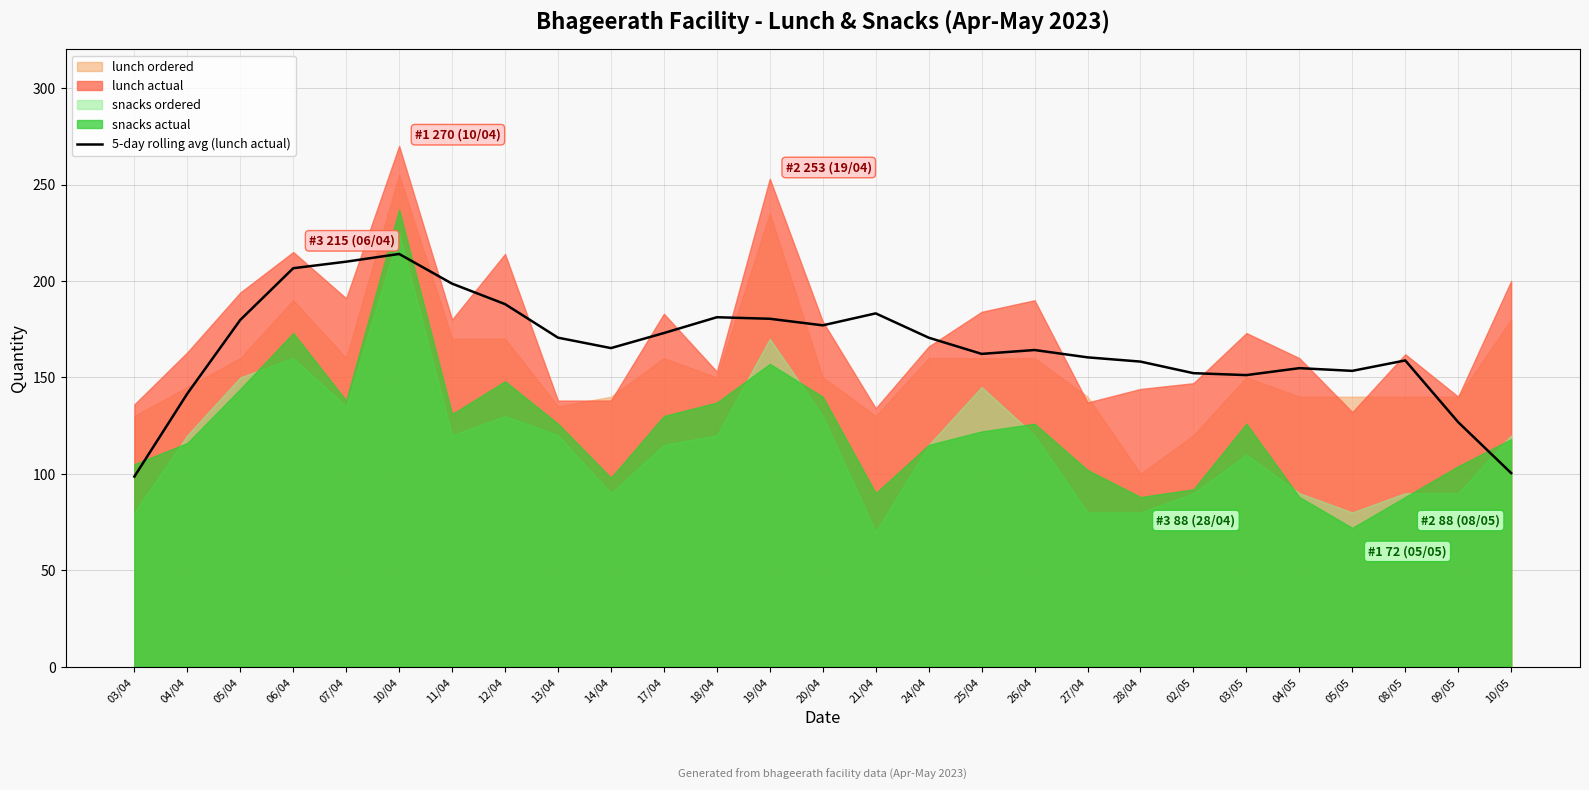

What is the difference between the maximum and minimum values?

115.4